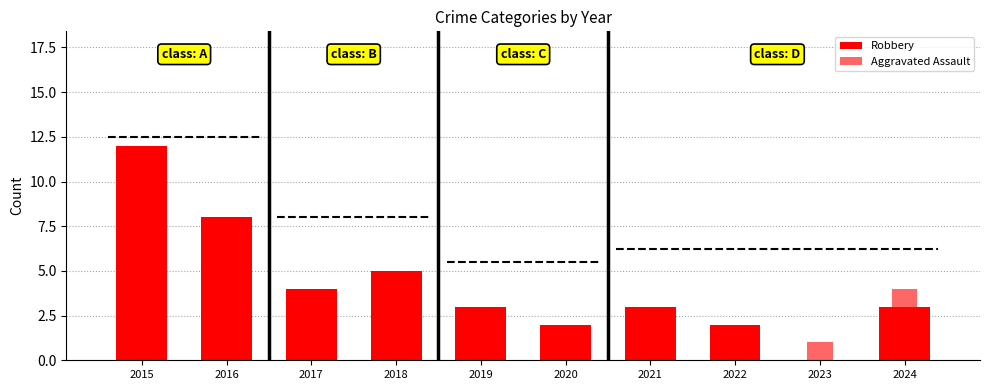

What is the value of the Robbery bar at the 10th from the left?

3